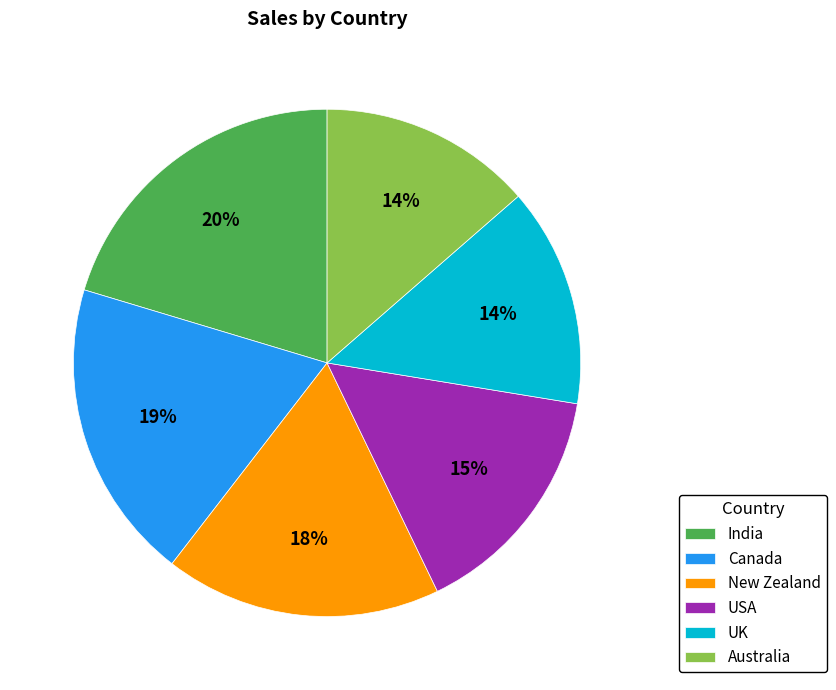

Does Canada account for over 50% of the chart?

No